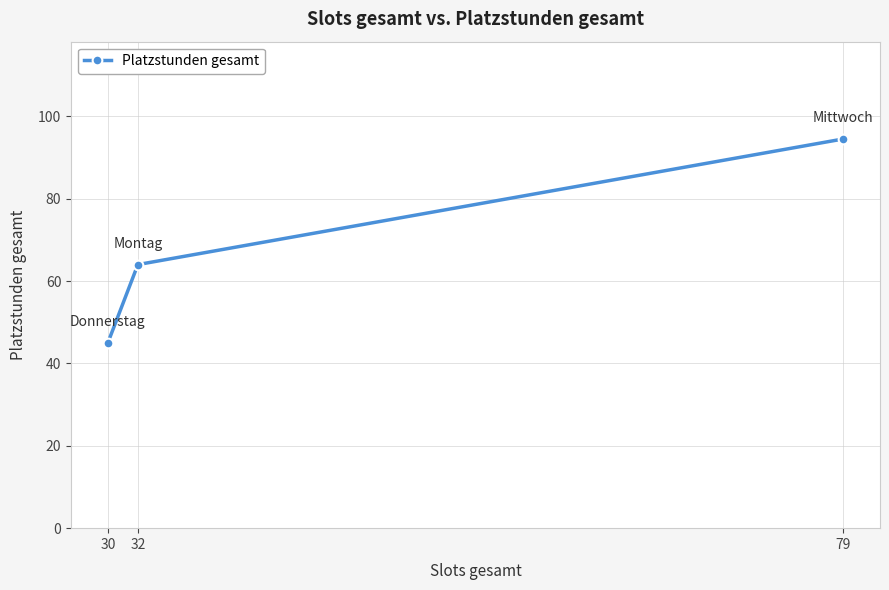

List the labels in order of value, smallest first.

30, 32, 79